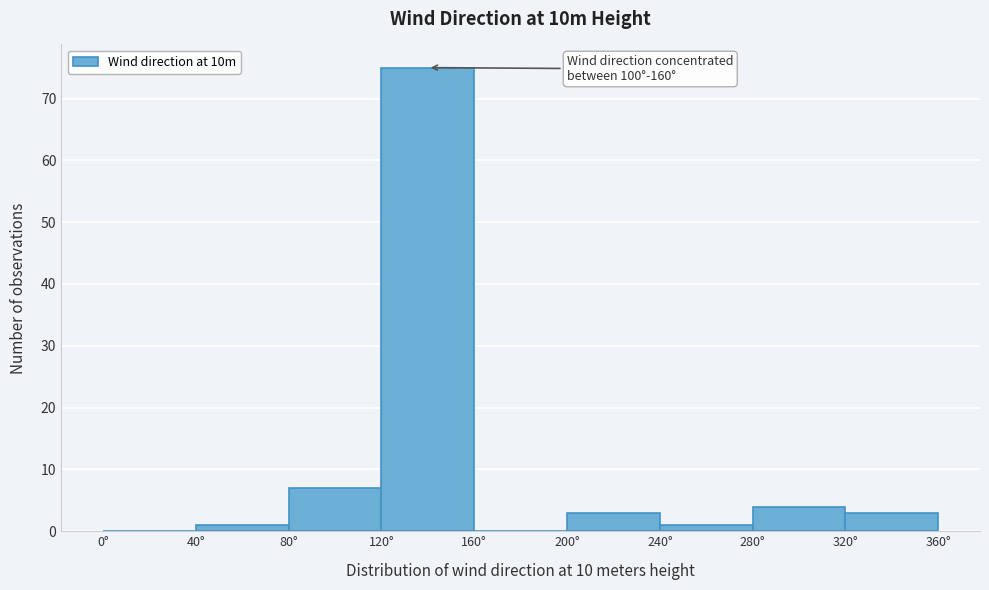

Over which range of the x-axis is the bar tallest?

120 to 160